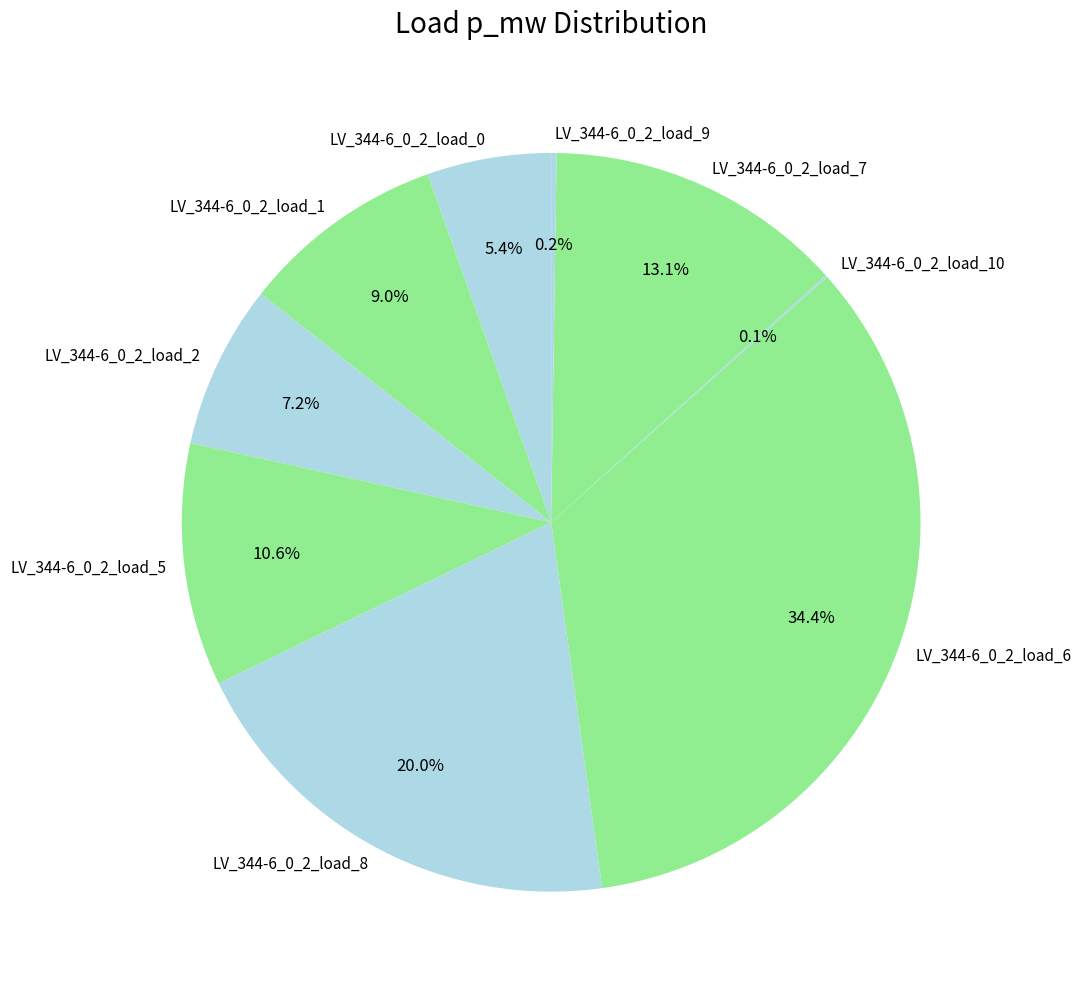

Is there any slice that represents more than half of the pie?

No